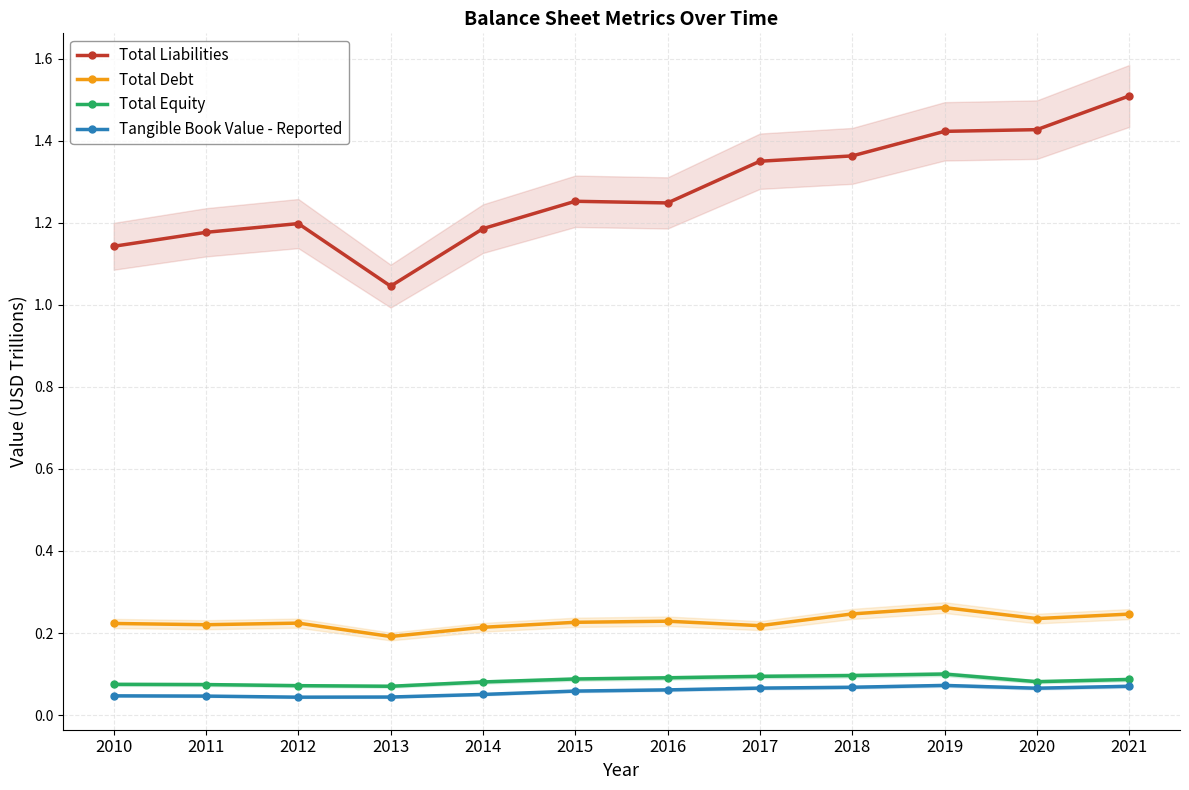

How many lines are shown in the chart?

4